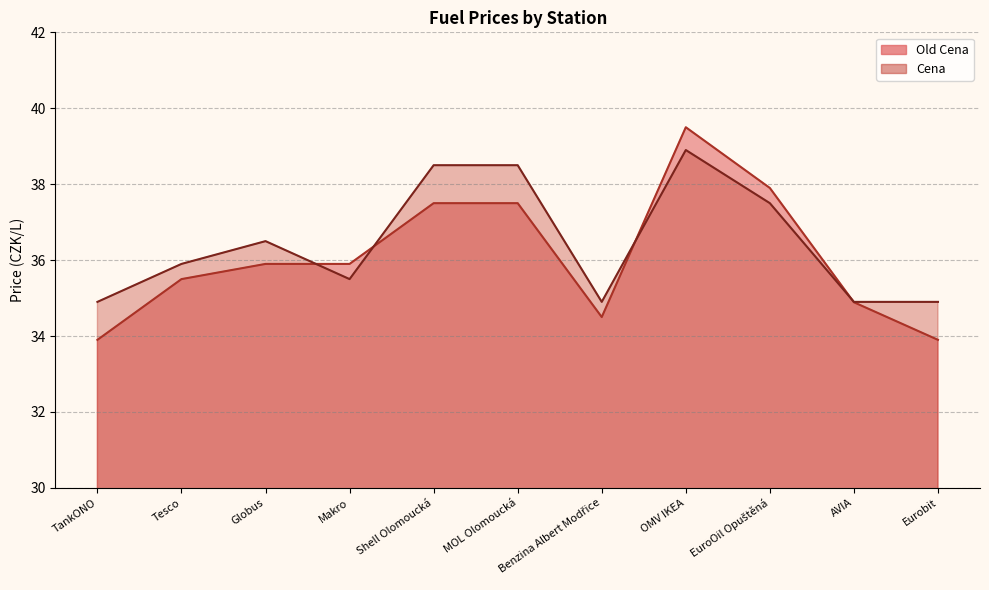

Reading right to left, what are all the values shown in this chart?

Old Cena: Eurobit=33.9	AVIA=34.9	EuroOil Opuštěná=37.9	OMV IKEA=39.5	Benzina Albert Modřice=34.5	MOL Olomoucká=37.5	Shell Olomoucká=37.5	Makro=35.9	Globus=35.9	Tesco=35.5	TankONO=33.9
Cena: Eurobit=34.9	AVIA=34.9	EuroOil Opuštěná=37.5	OMV IKEA=38.9	Benzina Albert Modřice=34.9	MOL Olomoucká=38.5	Shell Olomoucká=38.5	Makro=35.5	Globus=36.5	Tesco=35.9	TankONO=34.9